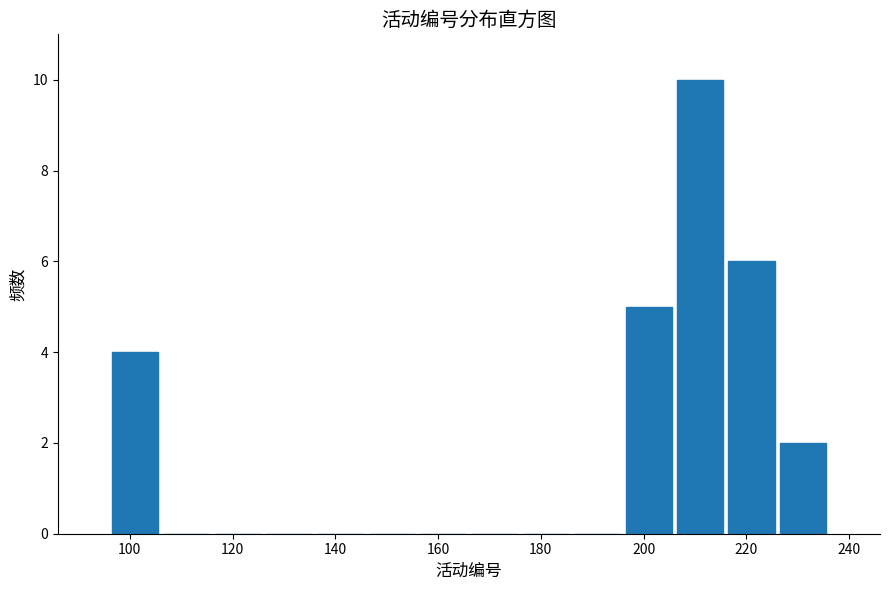

How tall is the bar that spans 226 to 236 on the x-axis? The values are not printed on the chart, so give them approximately, as read against the axis.

2